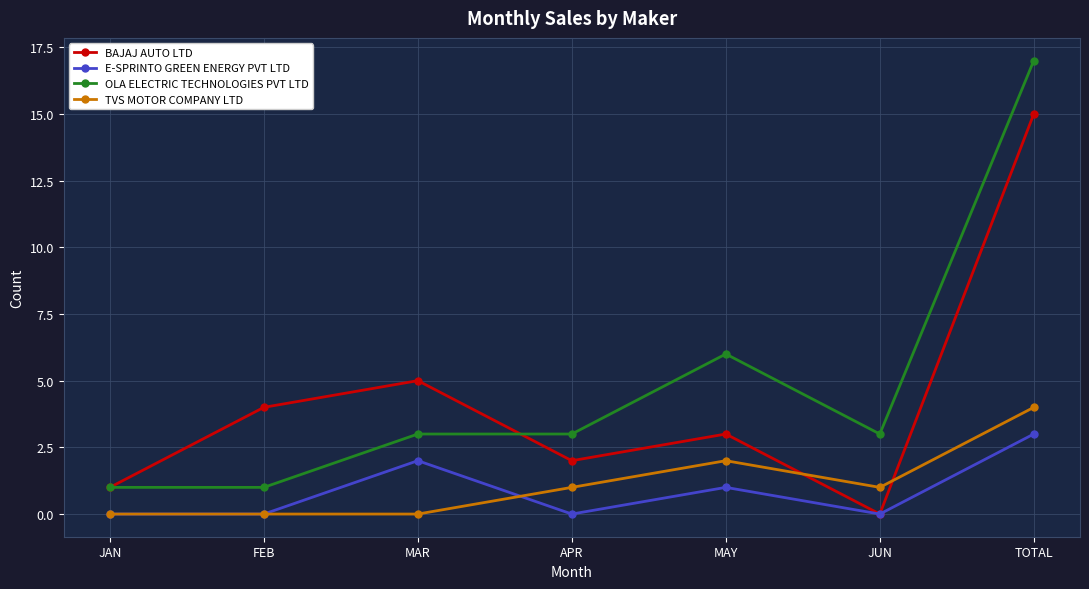

Which series has the largest range (max minus min)?

OLA ELECTRIC TECHNOLOGIES PVT LTD